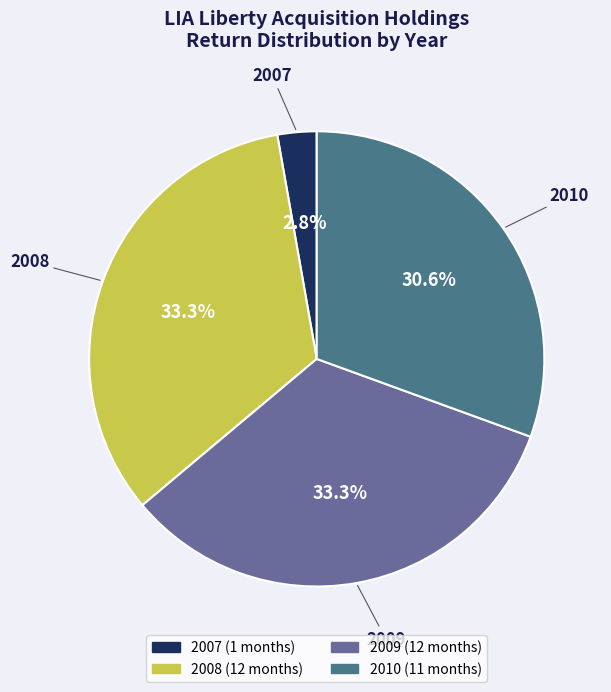

Is there any slice that represents more than half of the pie?

No